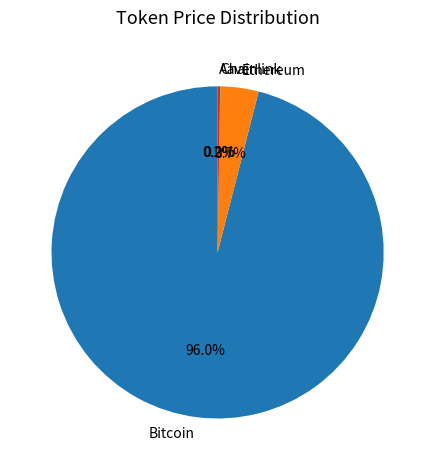

What is the largest slice in the pie chart?

Bitcoin